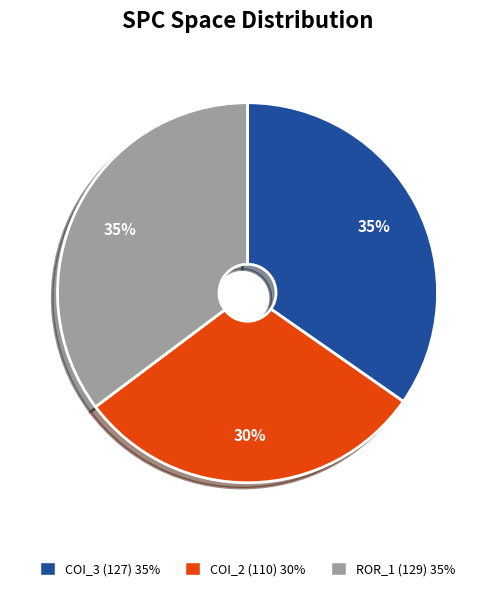

Which slice is the smallest?

COI_2 (110) 30%